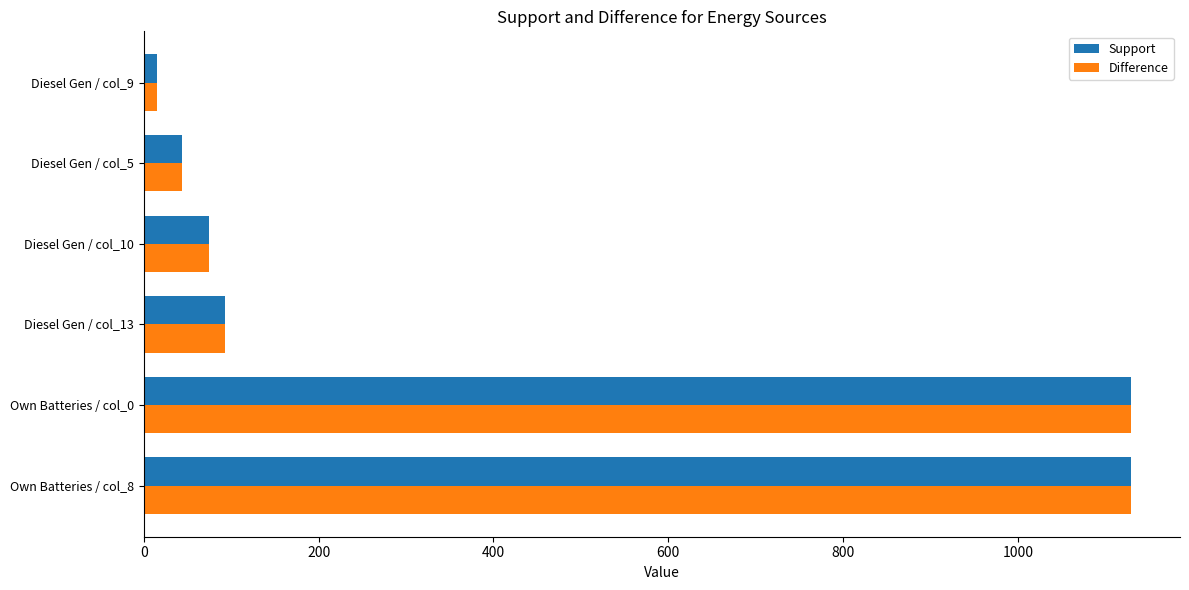

Where is Support nearest to the value 572?

Diesel Gen / col_13